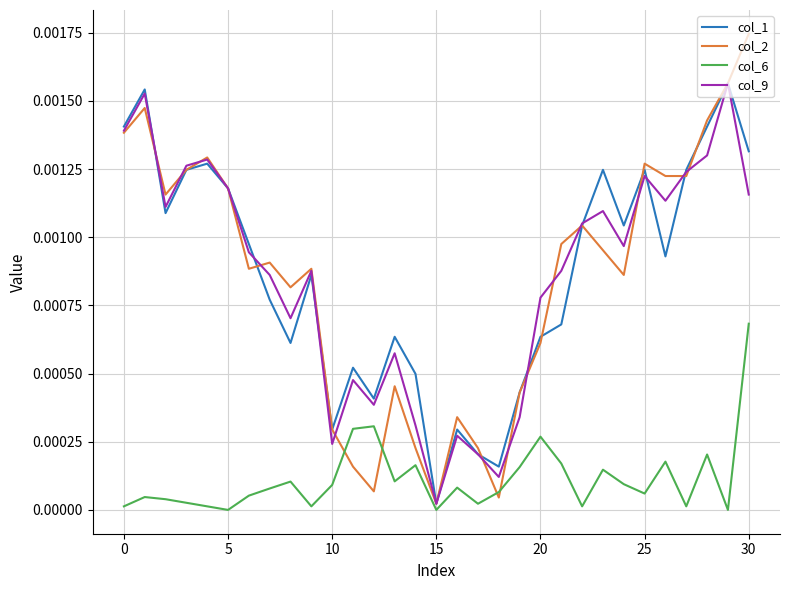

Which category has the highest value across all series?

30